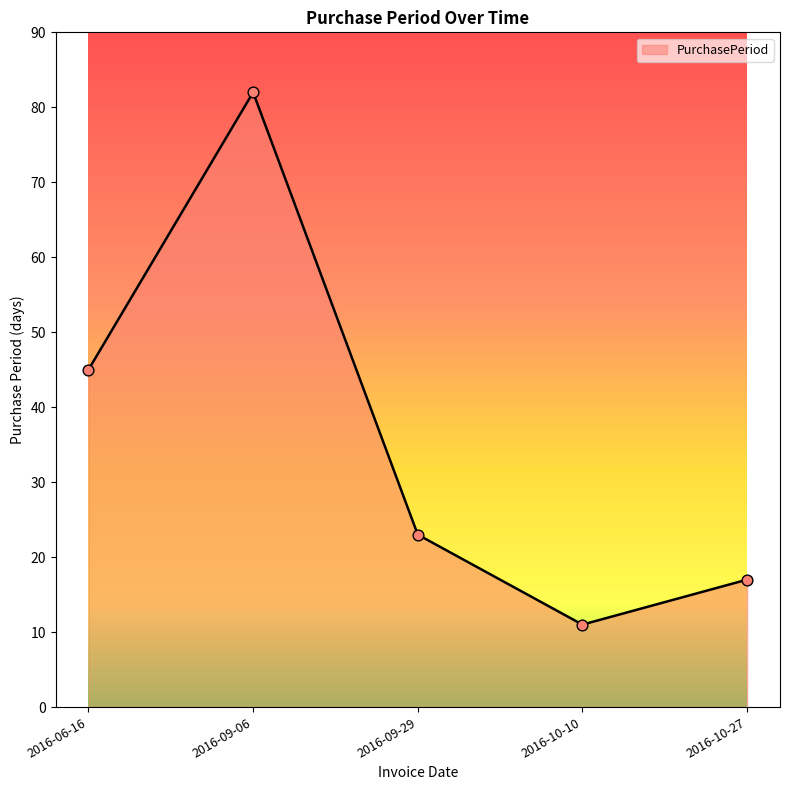

What is the change in value from 2016-06-16 to 2016-10-10?

-34